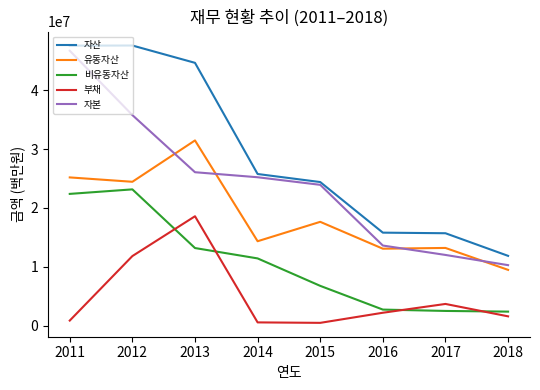

List the series in order of their overall mean, lowest first.

부채, 비유동자산, 유동자산, 자본, 자산